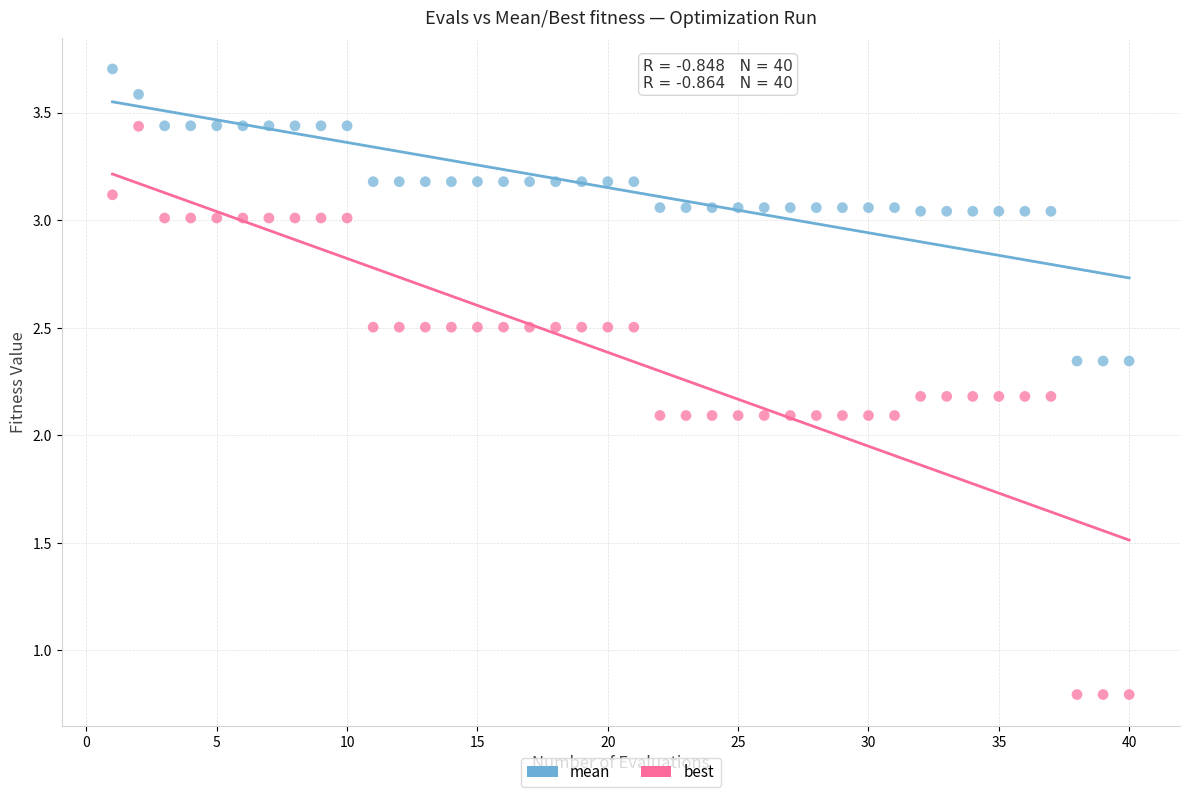

Which series contains the lowest Y value?

best